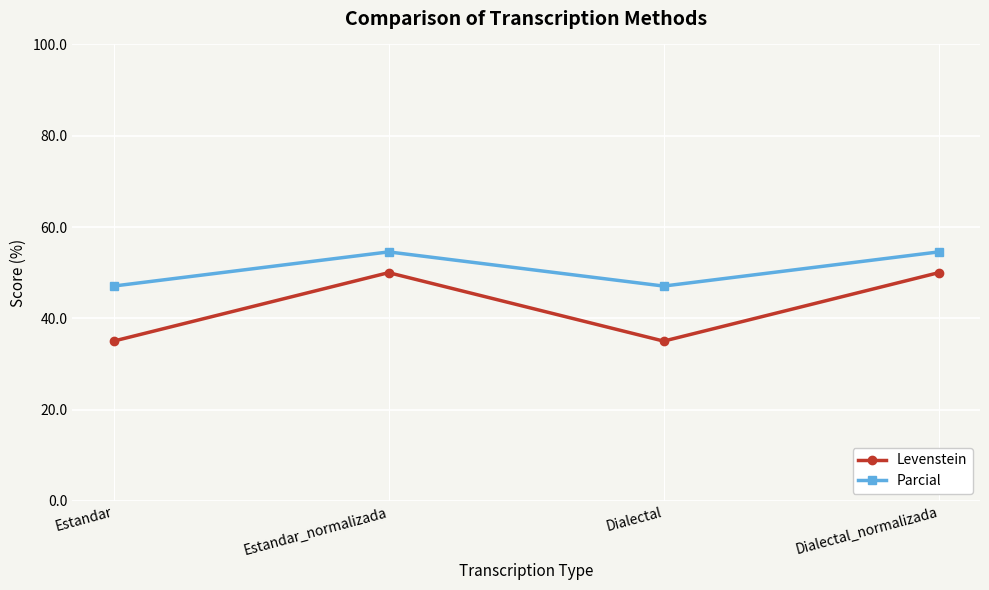

What is the lowest value of the Parcial series?

47.1